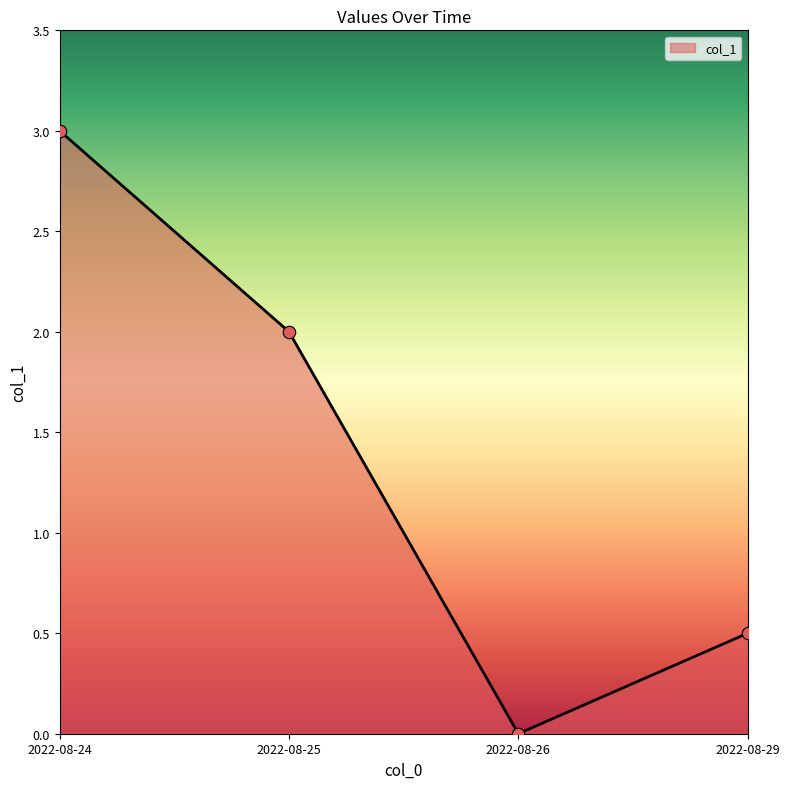

What is the change in value from 2022-08-24 to 2022-08-26?

-3.0